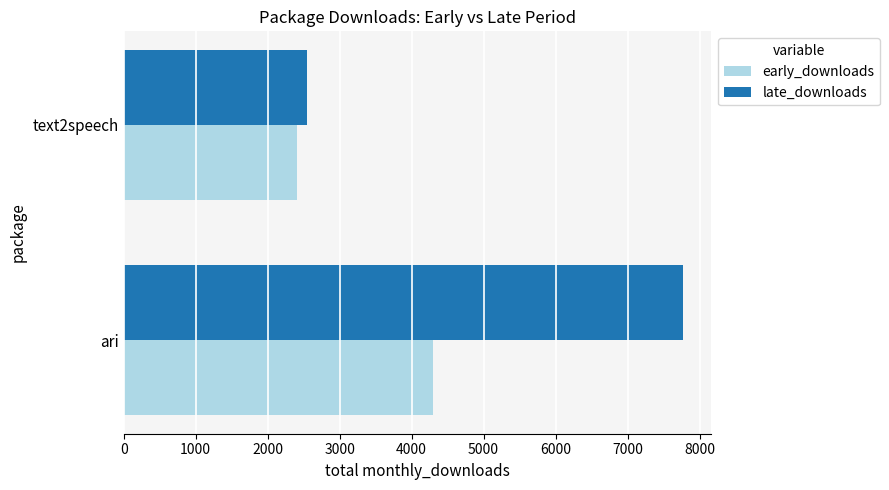

What is the sum of all late_downloads values?

10324